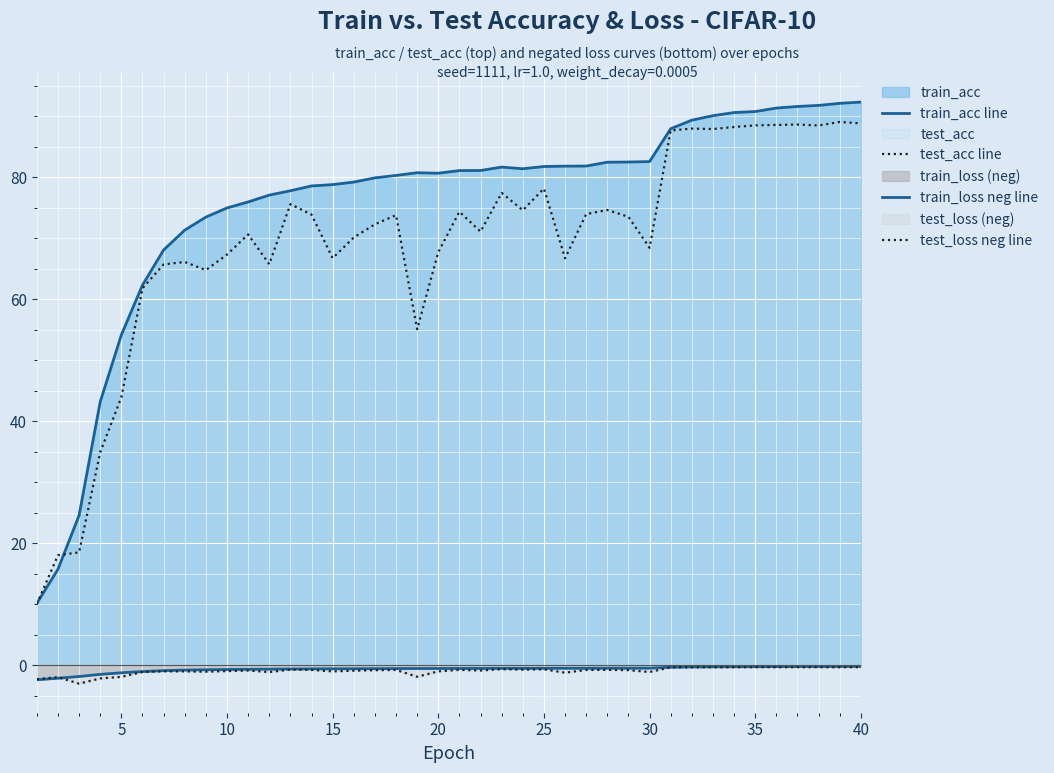

What is the value of the test_acc line point at the 25th from the left?

78.1